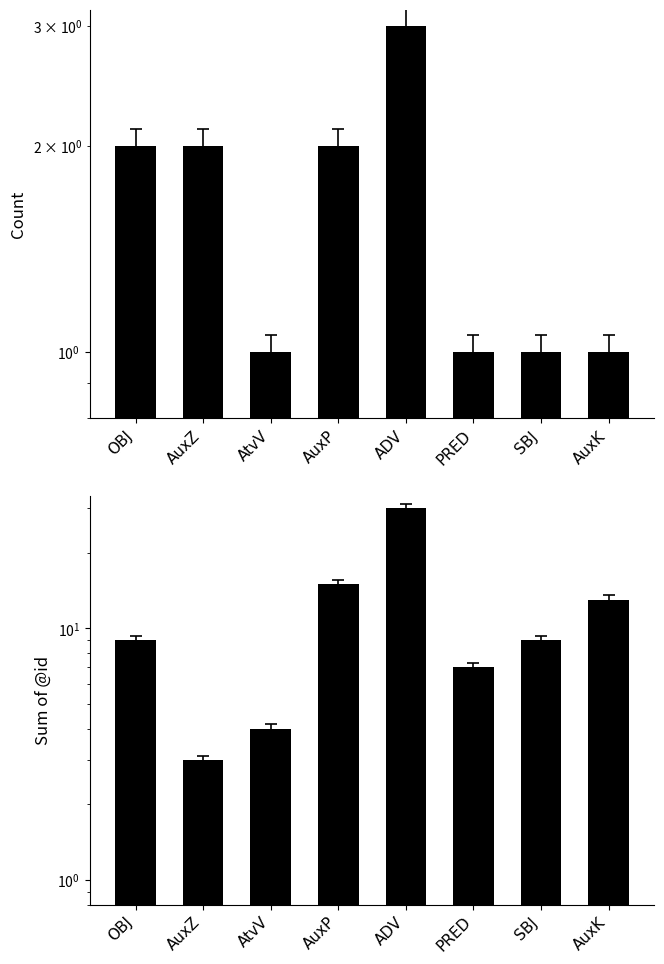

What position from the left is OBJ?

1